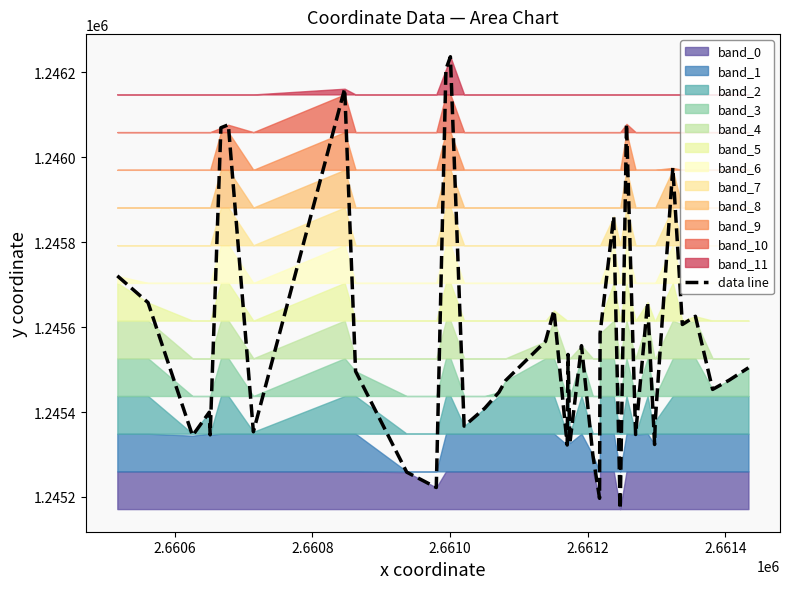

What is the minimum value for data line?

1245171.4